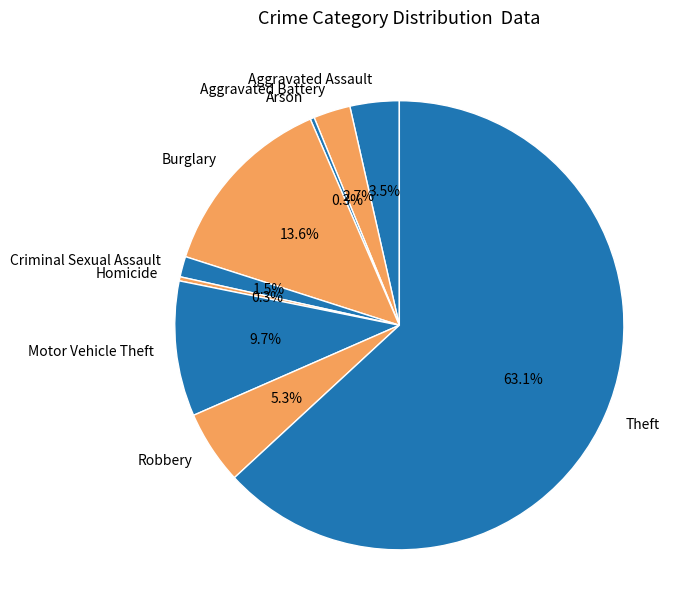

How much of the chart is everything except Aggravated Battery?

97.3%